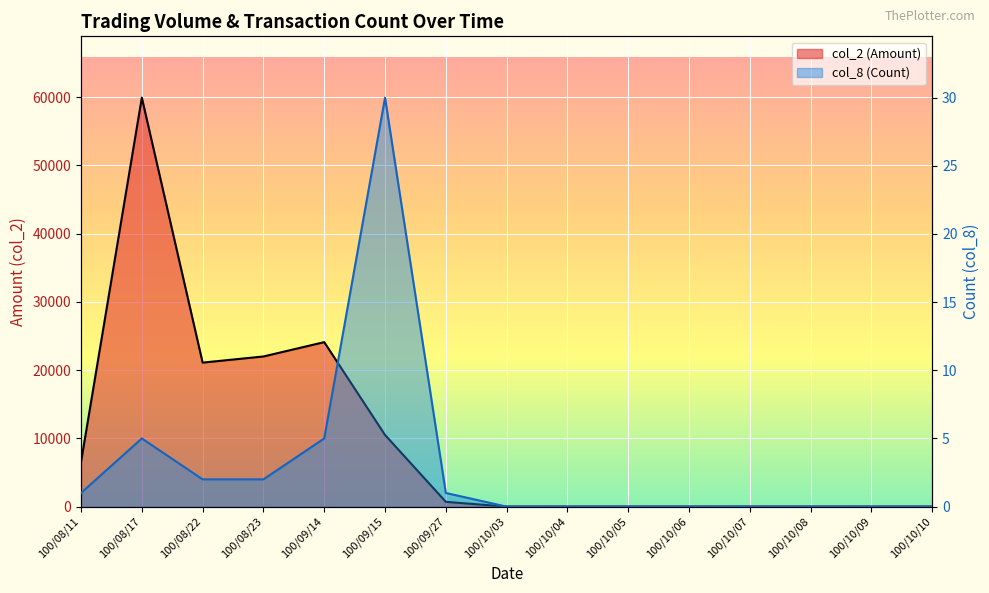

Reading right to left, extract all data points from this chart.

col_2 (Amount) line: 100/10/10=0	100/10/09=0	100/10/08=0	100/10/07=0	100/10/06=0	100/10/05=0	100/10/04=0	100/10/03=0	100/09/27=700	100/09/15=10500	100/09/14=24100	100/08/23=22000	100/08/22=21100	100/08/17=59920	100/08/11=6540
col_8 (Count) line: 100/10/10=0	100/10/09=0	100/10/08=0	100/10/07=0	100/10/06=0	100/10/05=0	100/10/04=0	100/10/03=0	100/09/27=1	100/09/15=30	100/09/14=5	100/08/23=2	100/08/22=2	100/08/17=5	100/08/11=1